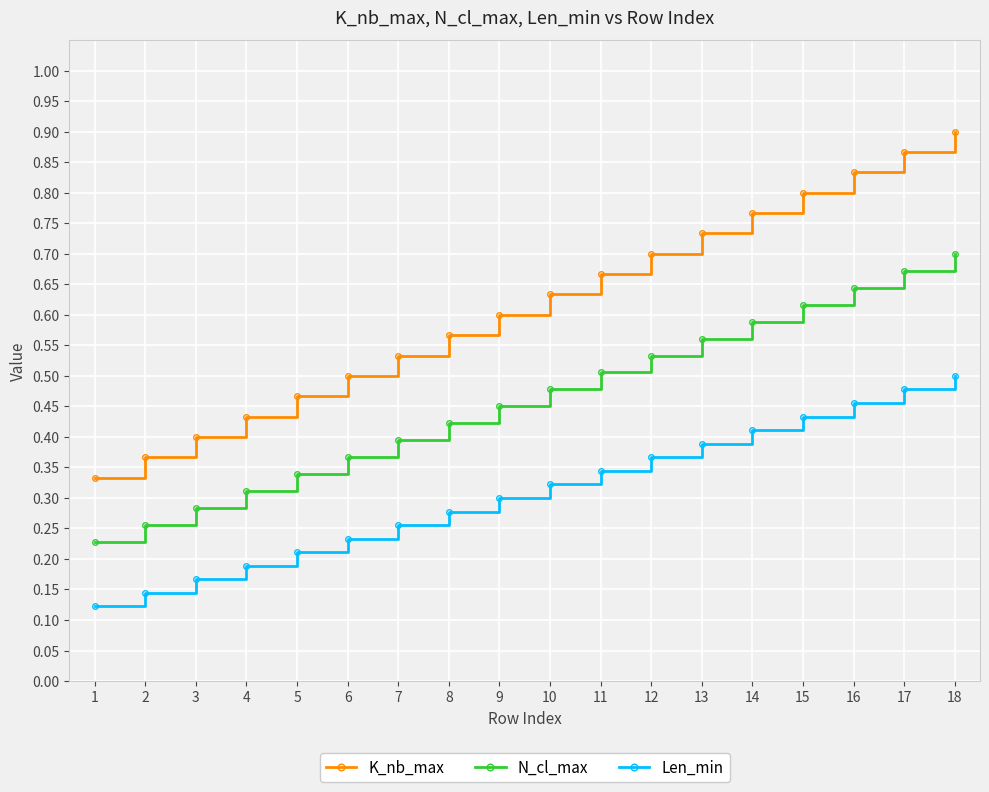

Rank the series by their maximum value, from lowest to highest.

Len_min, N_cl_max, K_nb_max